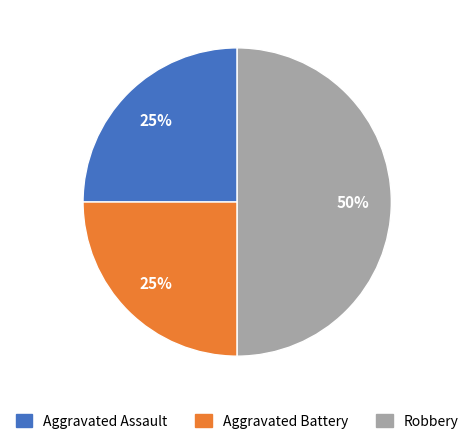

The Aggravated Assault slice represents 38% of the pie. True or false?

False